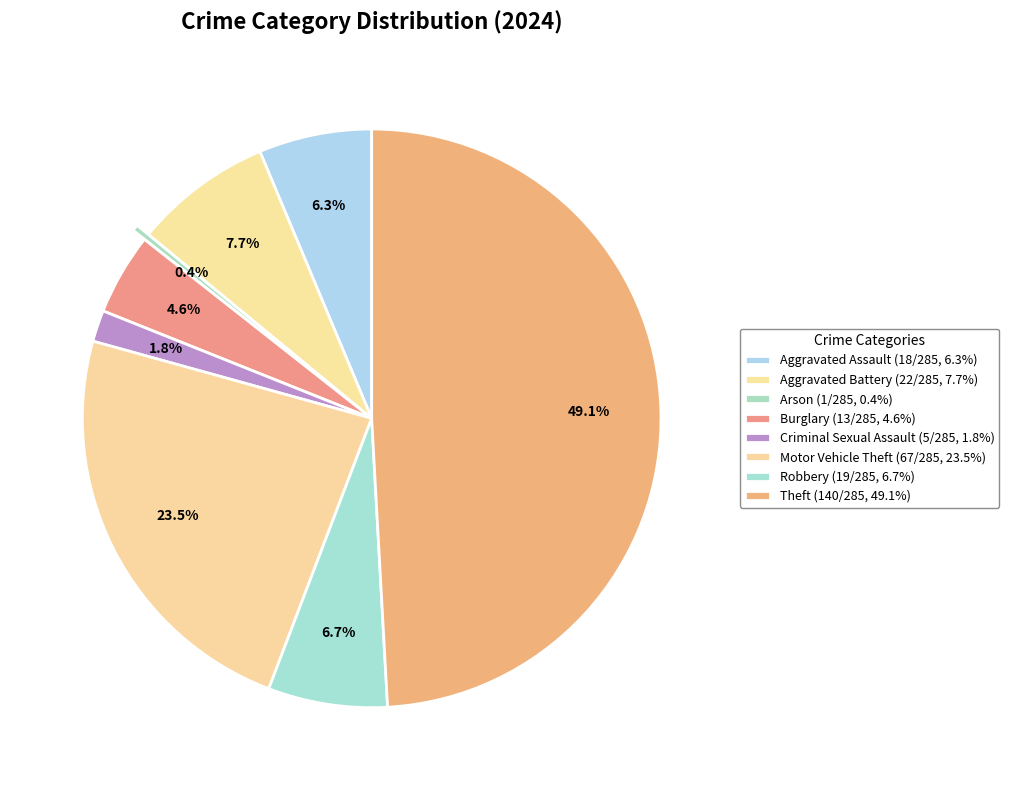

How many slices are in this pie chart?

8